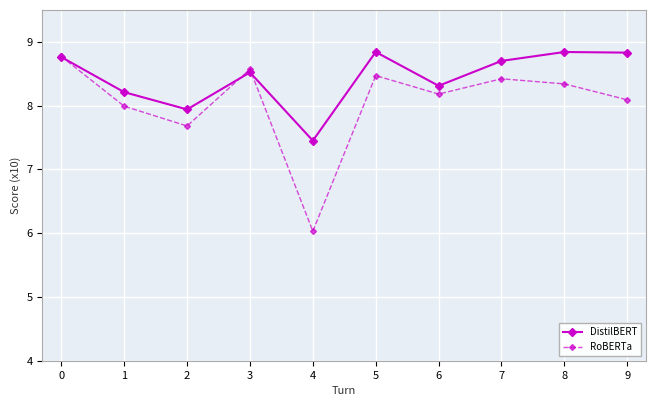

What is the maximum value shown in the chart?

8.8